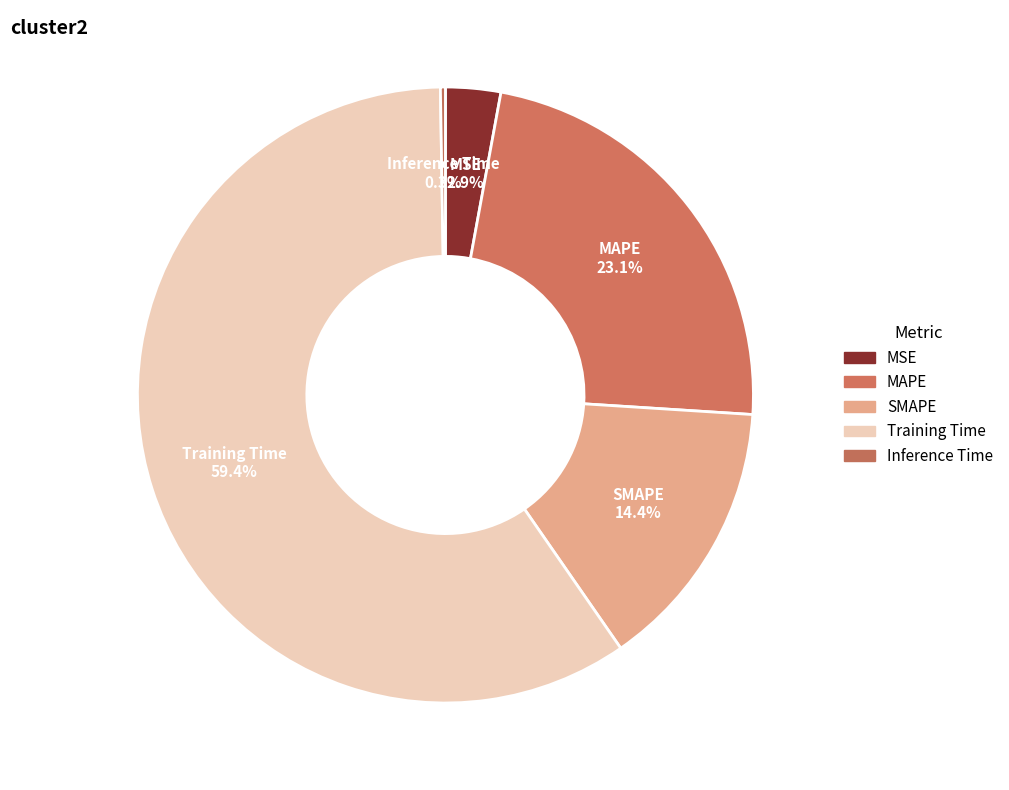

To the nearest percent, what portion does MSE represent?

3%